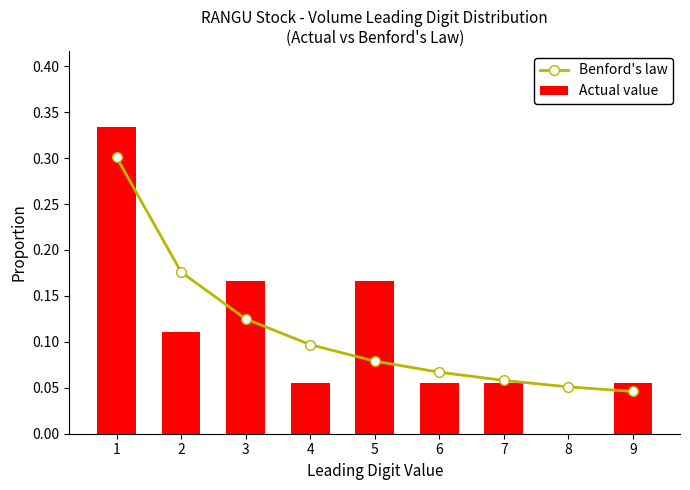

Is the value of Actual value at 8 greater than the value of Benford's law at 1?

No